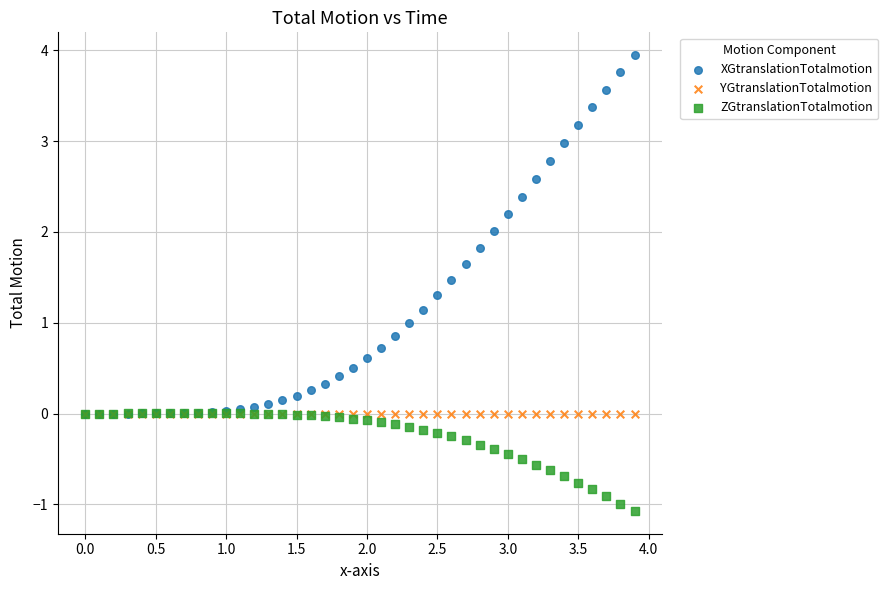

What are all the series names shown in the legend?

XGtranslationTotalmotion, YGtranslationTotalmotion, ZGtranslationTotalmotion